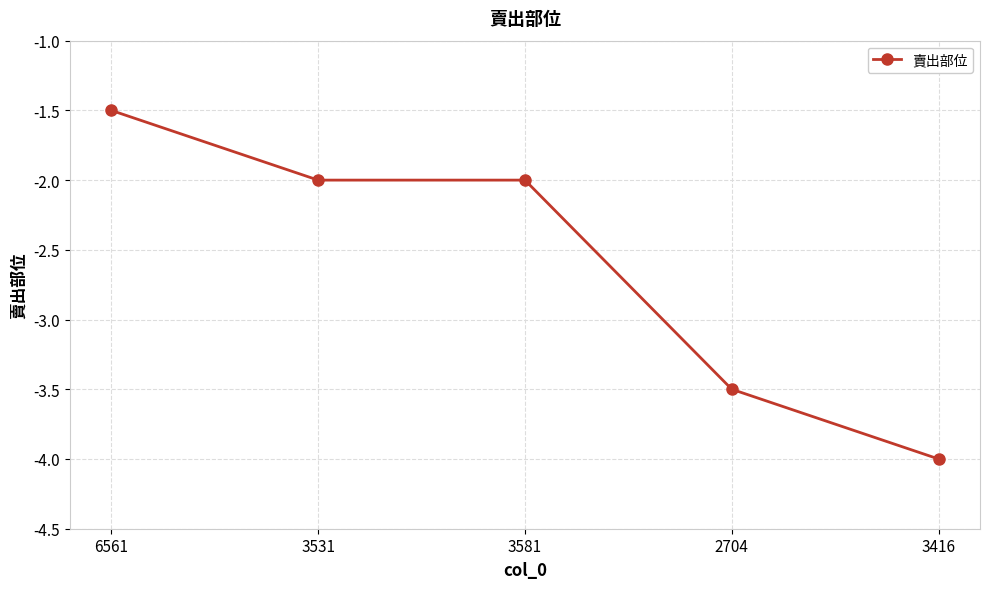

How many lines are shown in the chart?

1